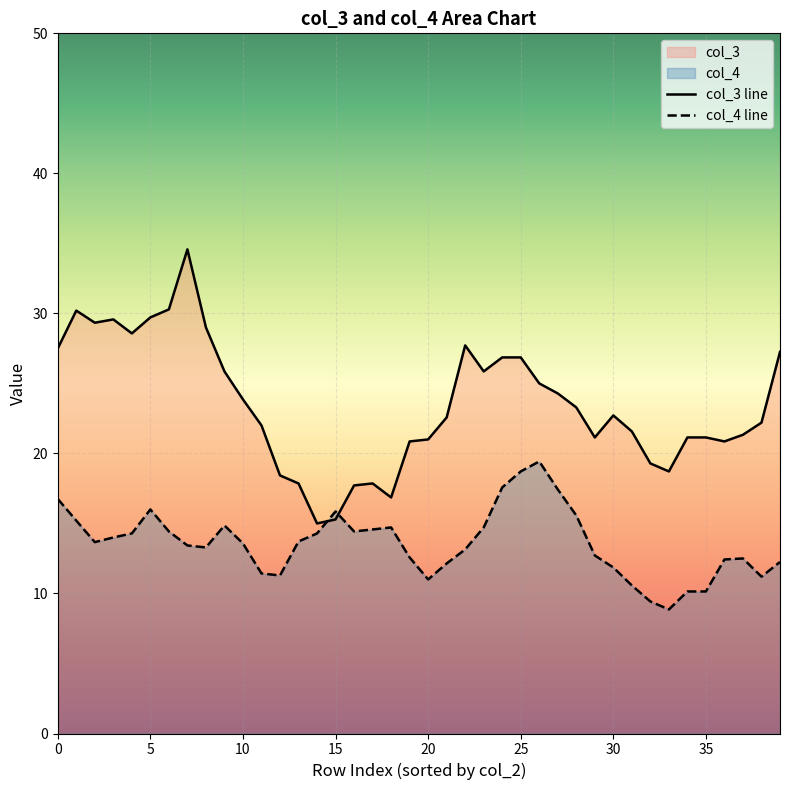

Which series has the largest total across all categories?

col_3 line